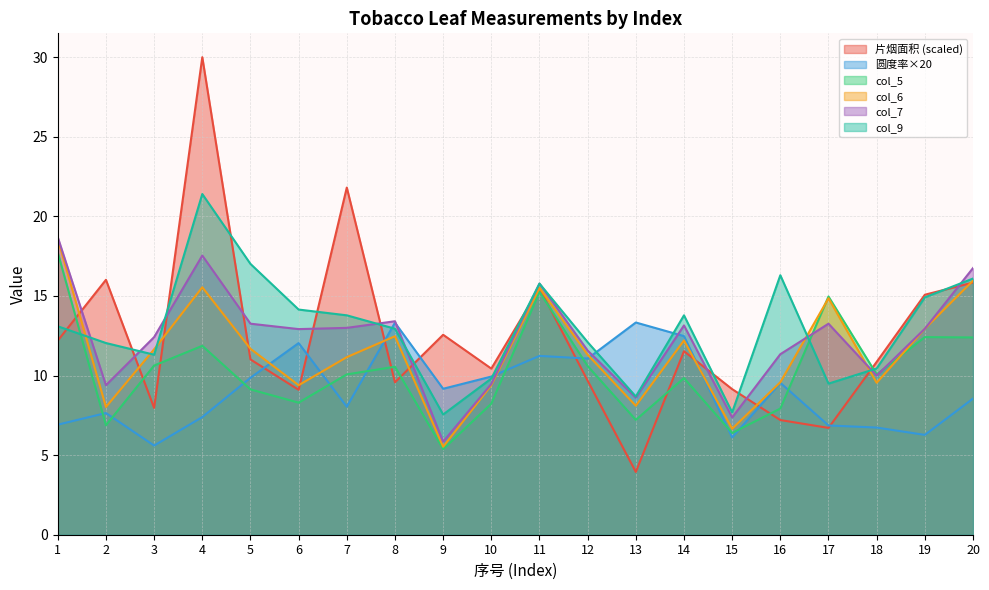

How many values in the col_5 series are below 10?

9